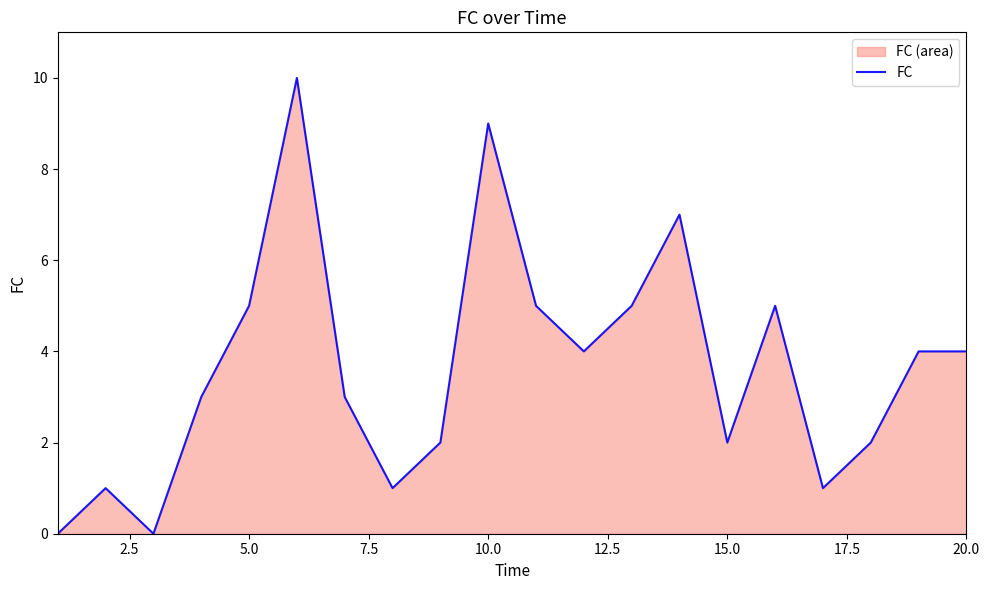

What is the ratio of the value at 5.0 to the value at 15.0?

2.5